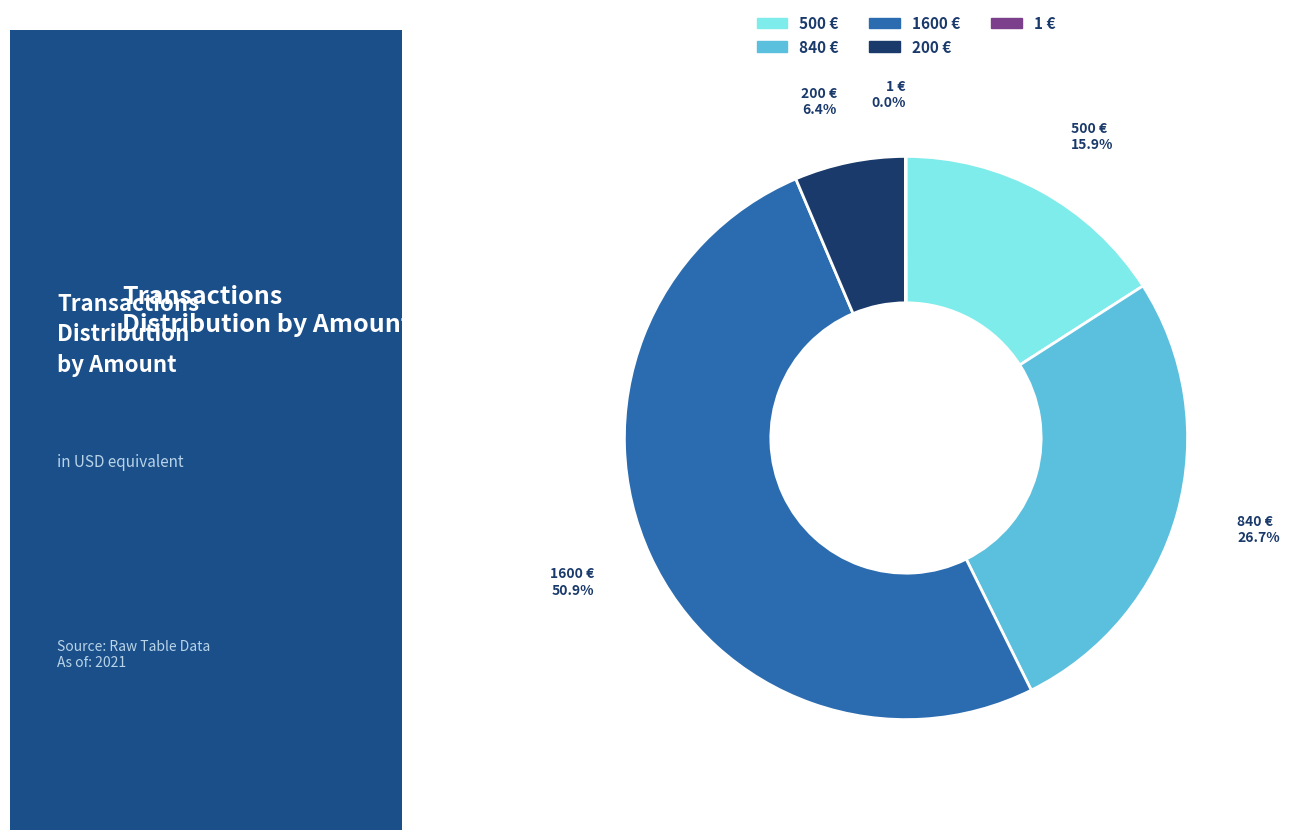

Which has a higher value, 1600 € or 200 €?

1600 €